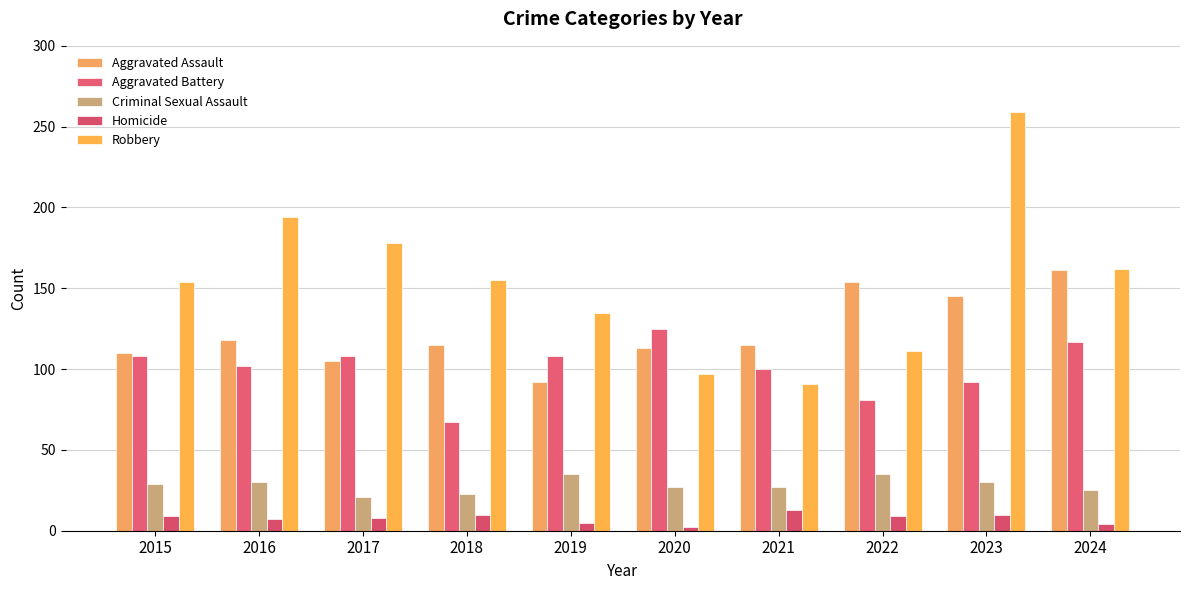

What are all the series names shown in the legend?

Aggravated Assault, Aggravated Battery, Criminal Sexual Assault, Homicide, Robbery